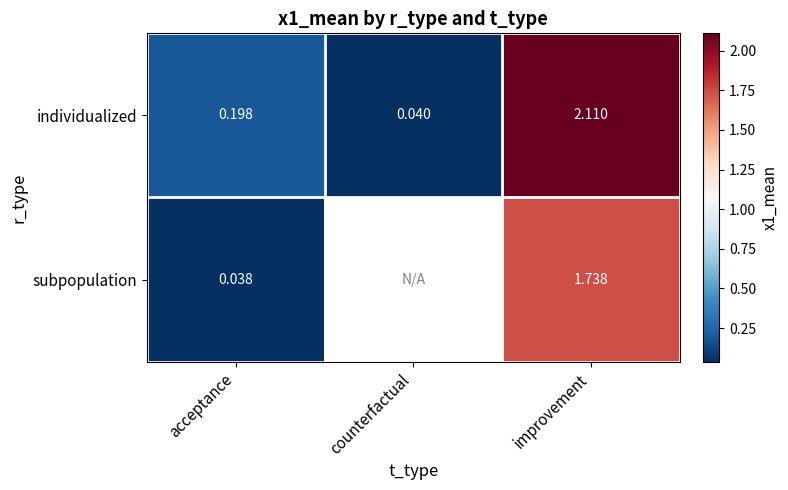

Is the value of individualized at acceptance greater than the value of subpopulation at improvement?

No